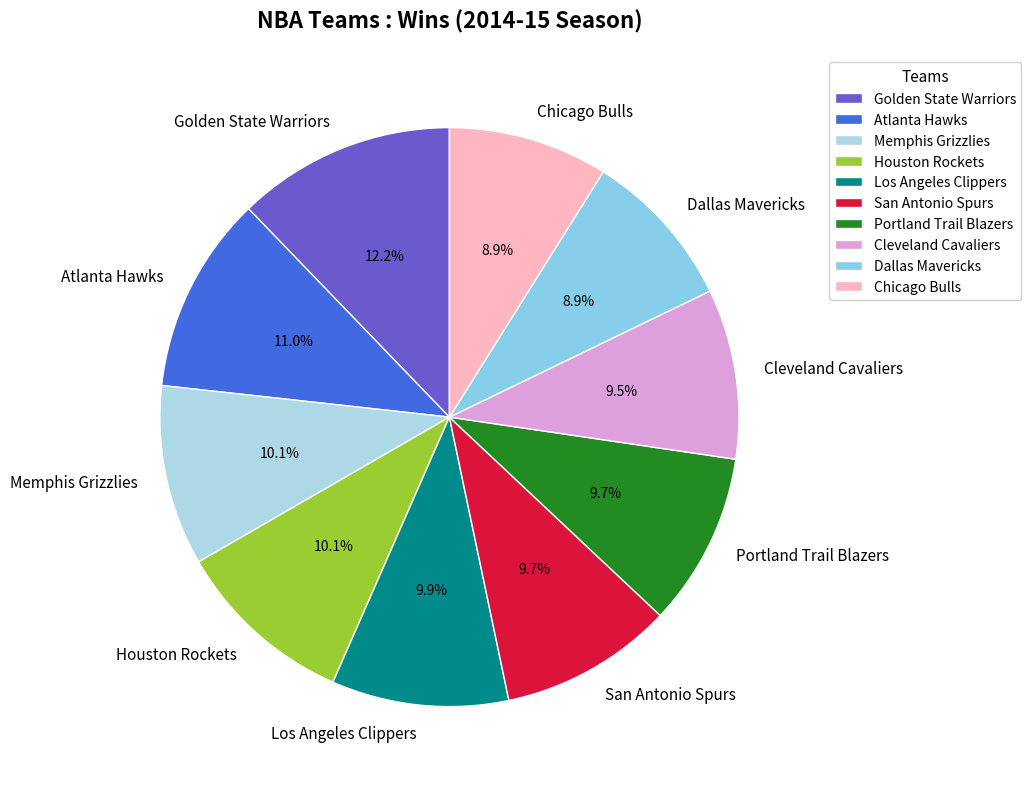

Does any single category account for the majority?

No